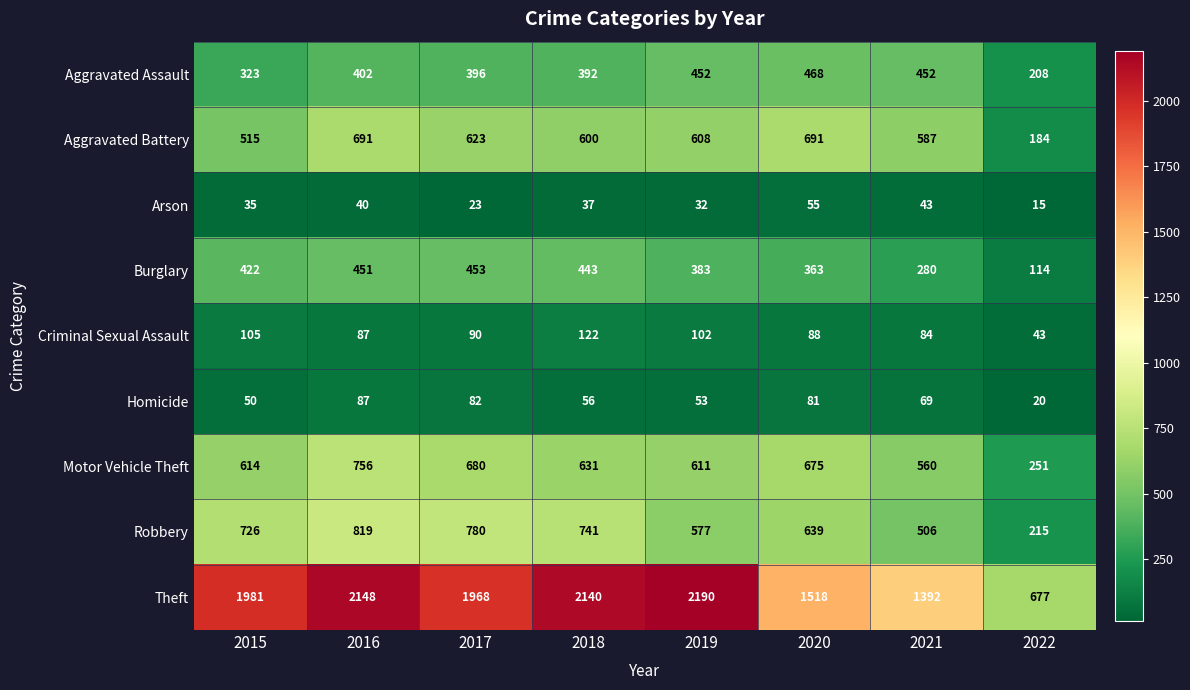

At which category is the sum across all series the highest?

2016